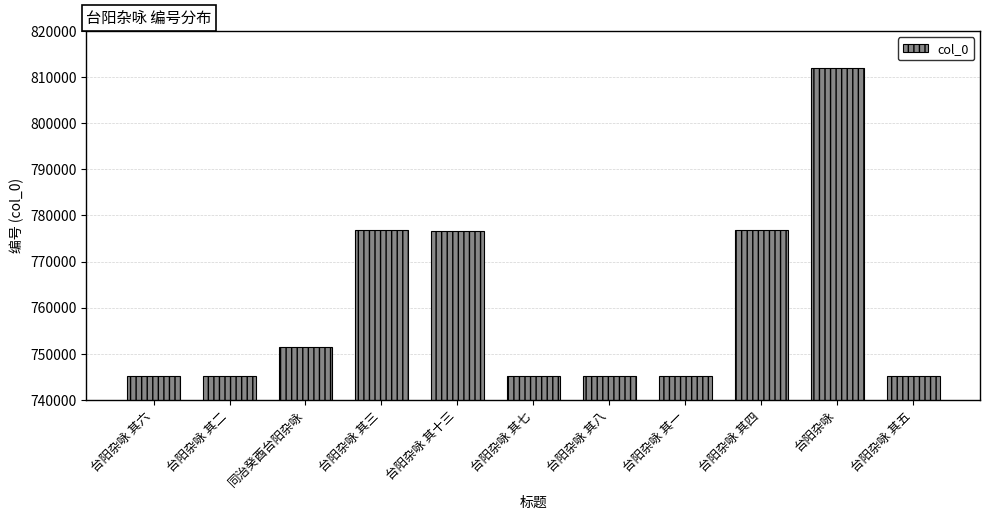

The value at 台阳杂咏 其二 is 745134. True or false?

True